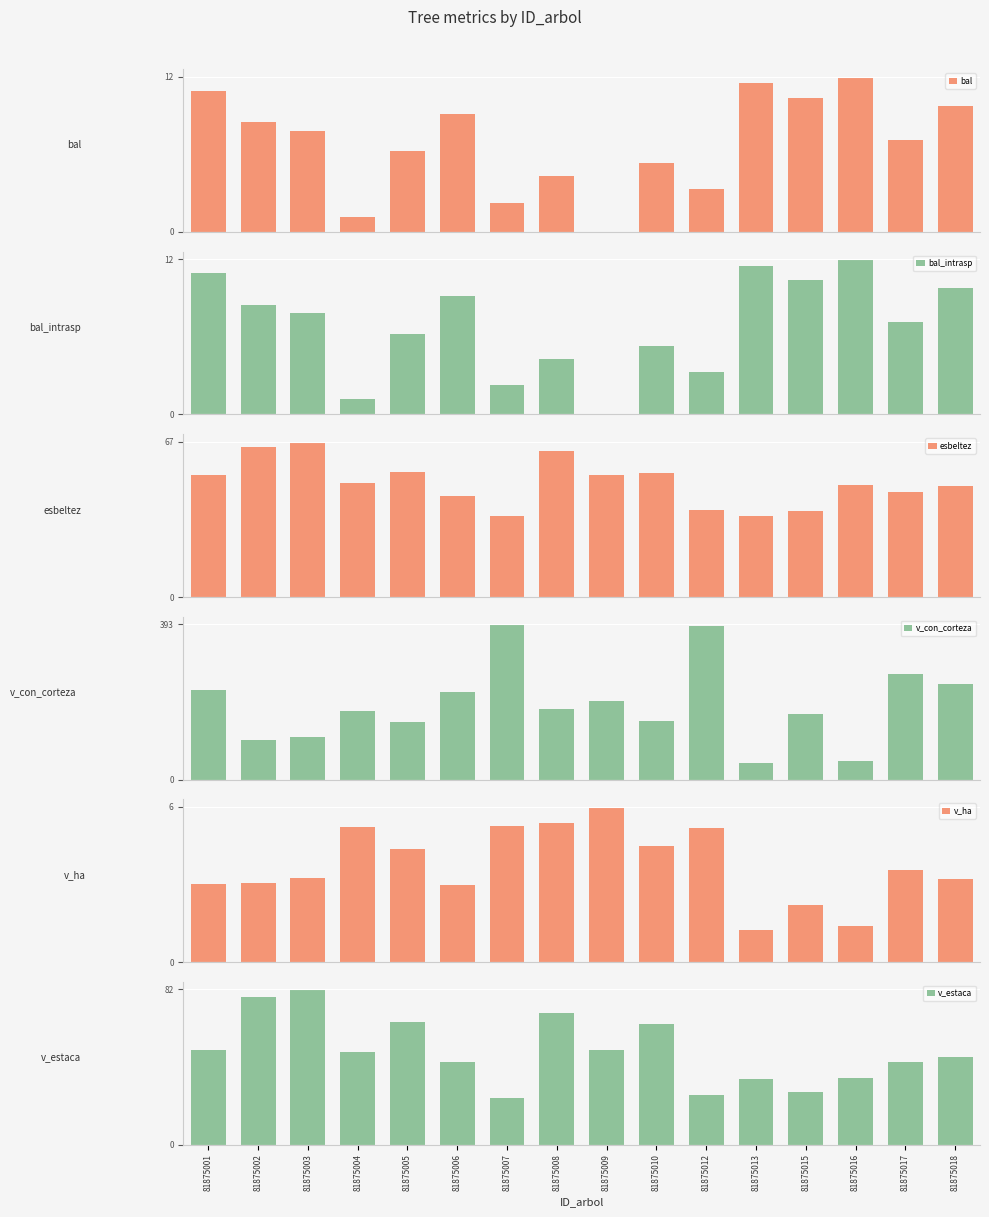

Which category has the lowest value across all series?

81875009